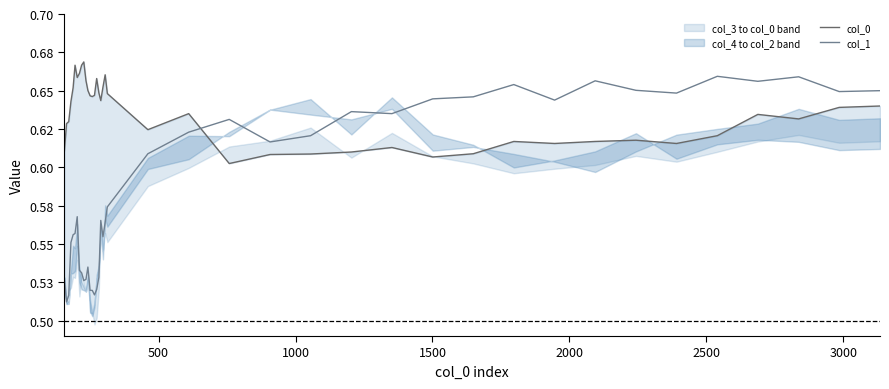

Reading right to left, what are all the values shown in this chart?

col_0: 0.6	0.6	0.6	0.6	0.6	0.6	0.6	0.6	0.6	0.6	0.6	0.6	0.6	0.6	0.6	0.6	0.6	0.6	0.6	0.6	0.7	0.7	0.6	0.6	0.7	0.6	0.6	0.6	0.7	0.7	0.7	0.7	0.7	0.7	0.7	0.7	0.6	0.6	0.6	0.6
col_1: 0.7	0.6	0.7	0.7	0.7	0.6	0.7	0.7	0.6	0.7	0.6	0.6	0.6	0.6	0.6	0.6	0.6	0.6	0.6	0.6	0.6	0.6	0.6	0.5	0.5	0.5	0.5	0.5	0.5	0.5	0.5	0.5	0.5	0.6	0.6	0.6	0.6	0.5	0.5	0.5